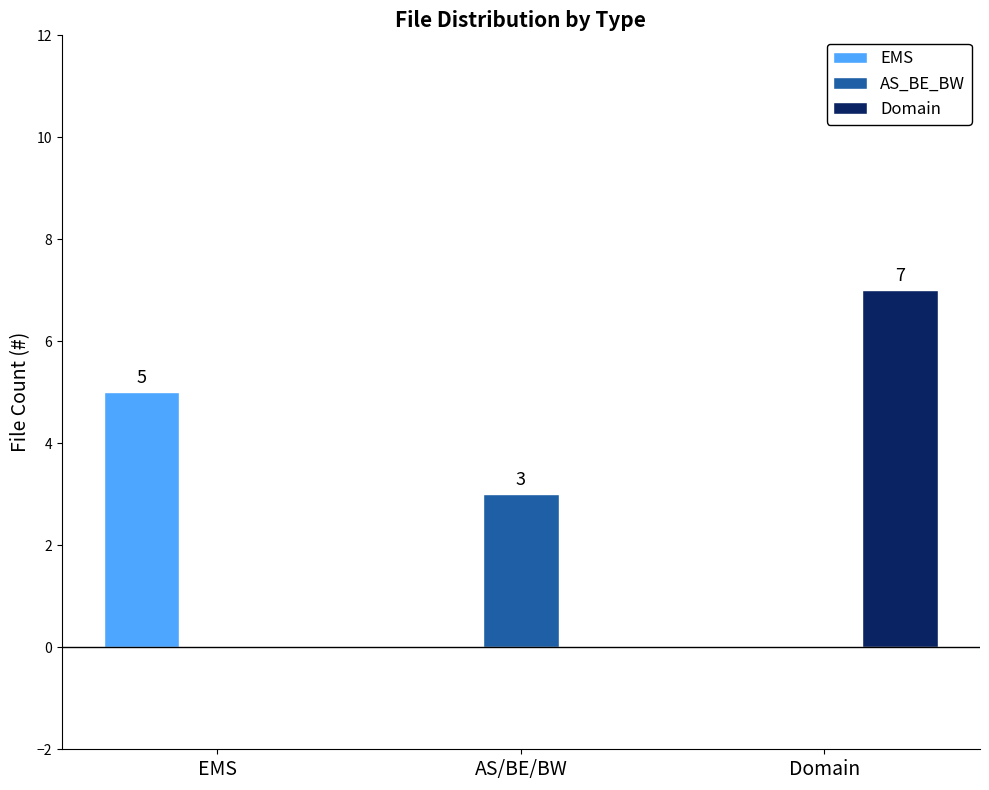

What are all the series names shown in the legend?

EMS, AS_BE_BW, Domain